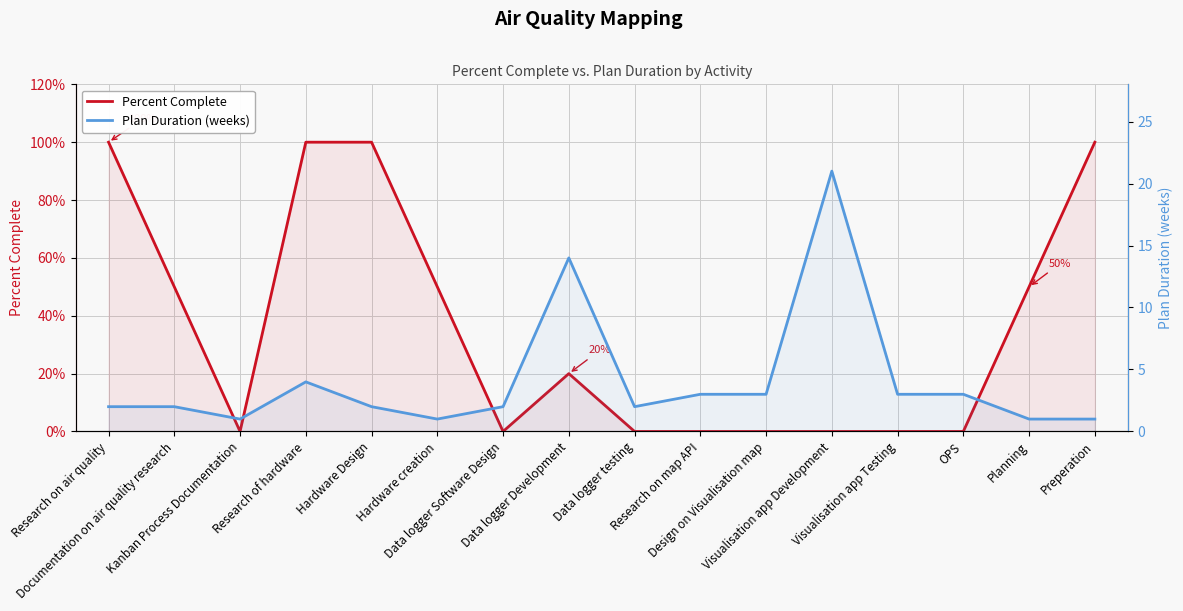

List the series in order of their peak value, lowest first.

Percent Complete, Plan Duration (weeks)